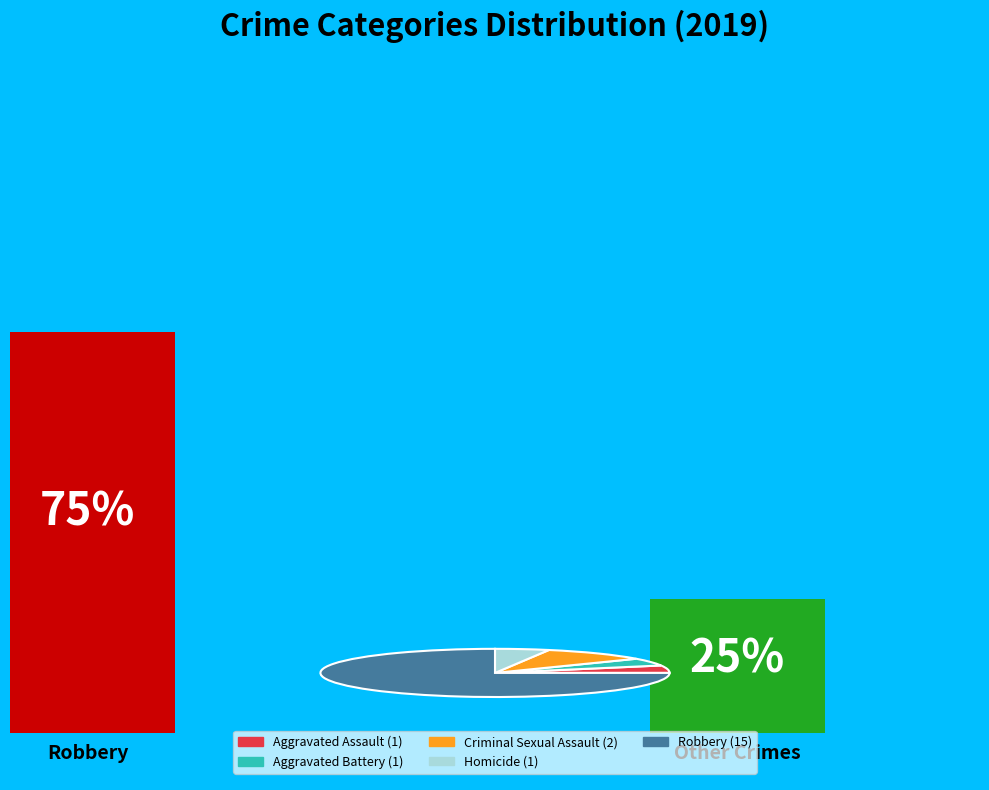

Do Aggravated Battery and Aggravated Assault together represent more than half of the pie?

No